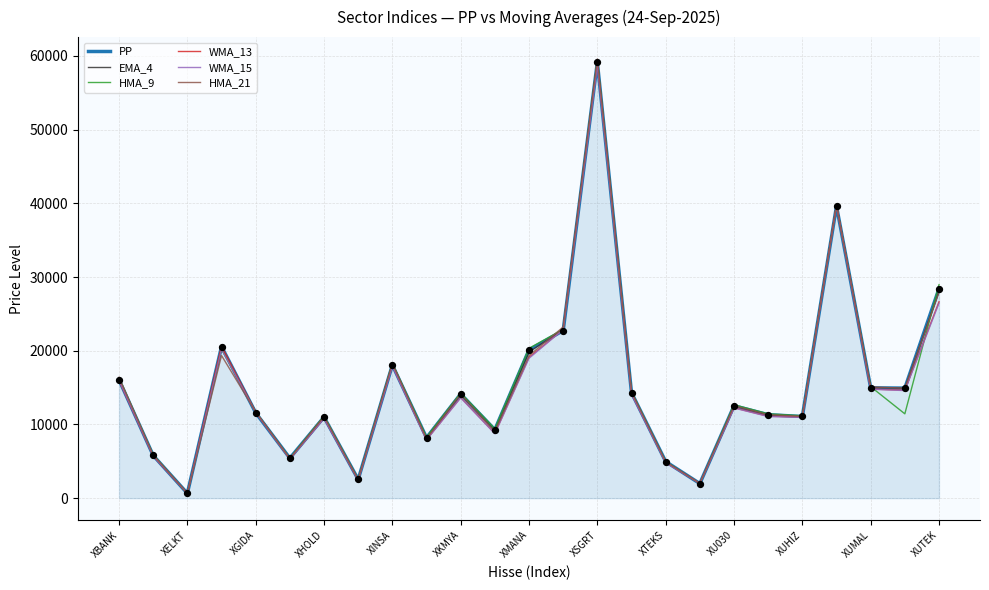

What is the greatest value displayed?

59578.1